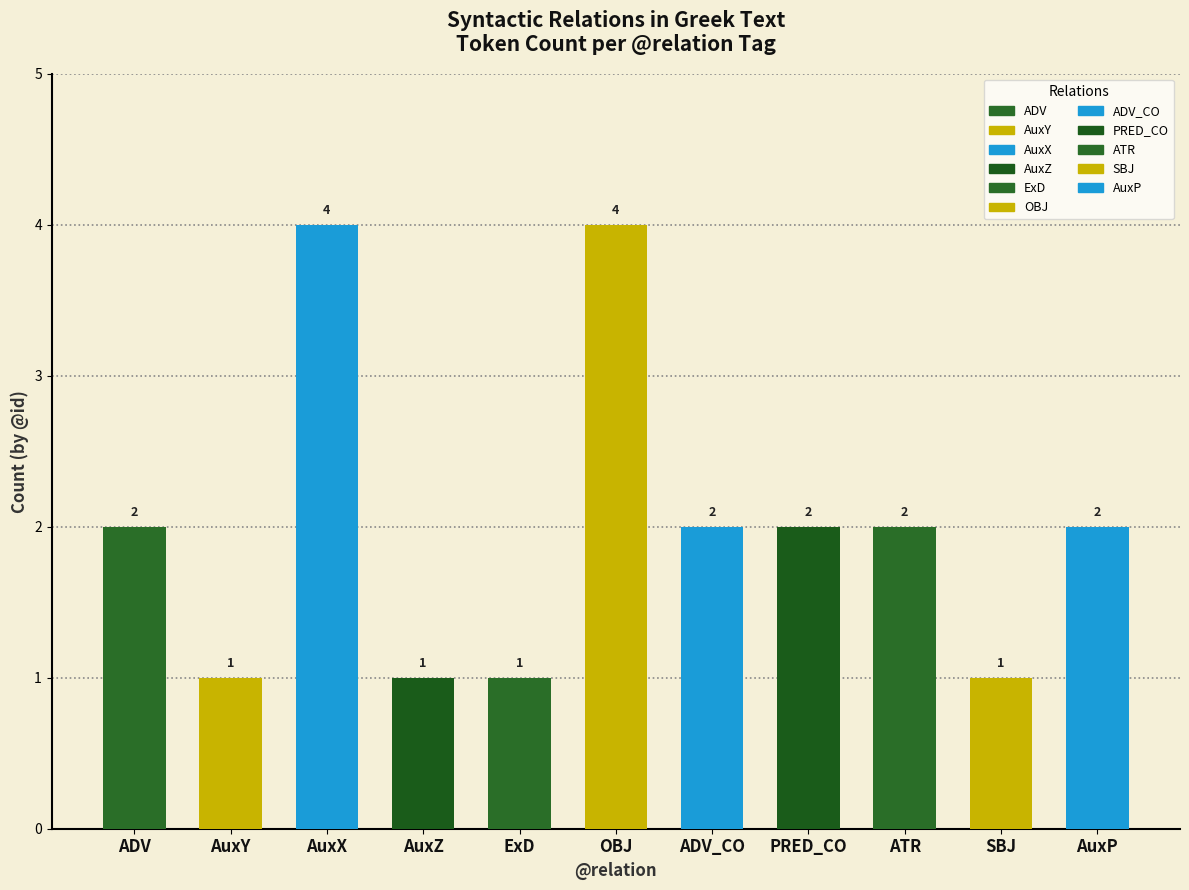

What is the greatest value displayed?

4